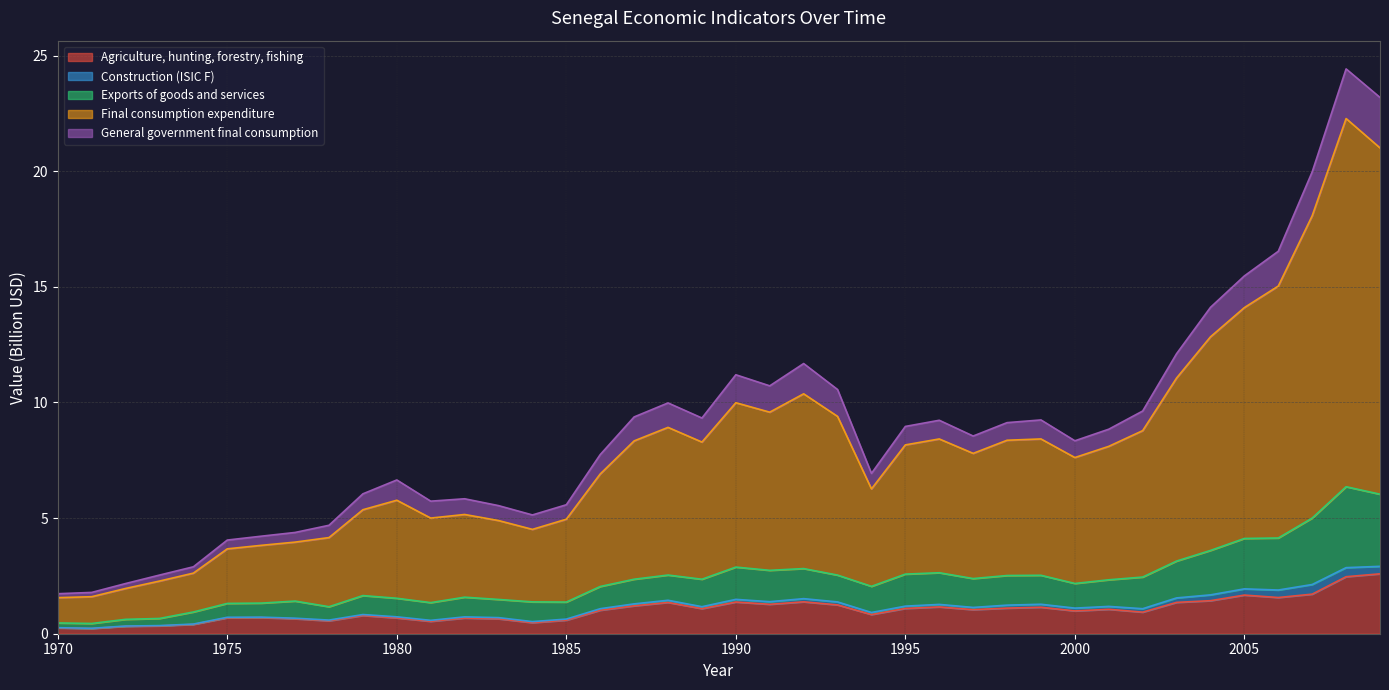

Where does the Exports of goods and services series first go above 2?

1986